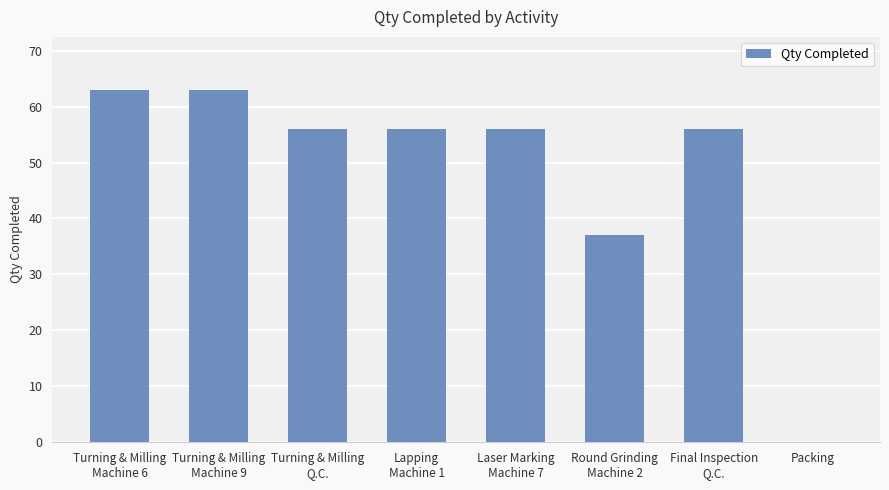

The value at Packing is 0. True or false?

True